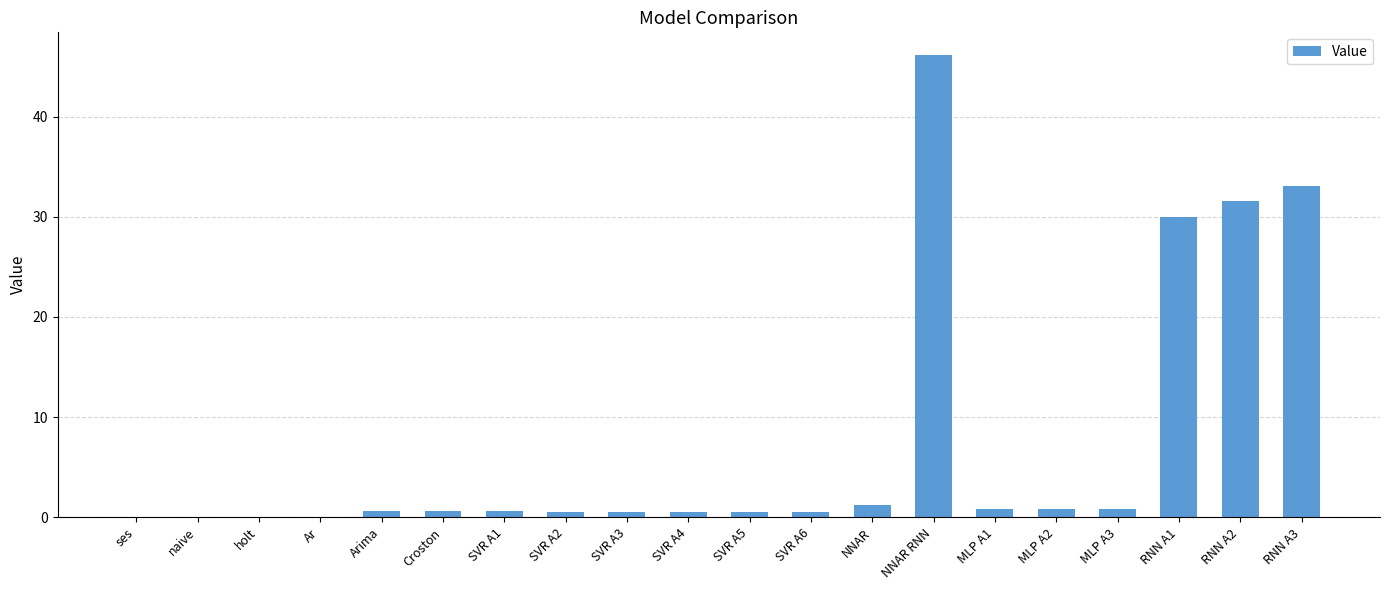

Where is the data nearest to the value 23?

RNN A1